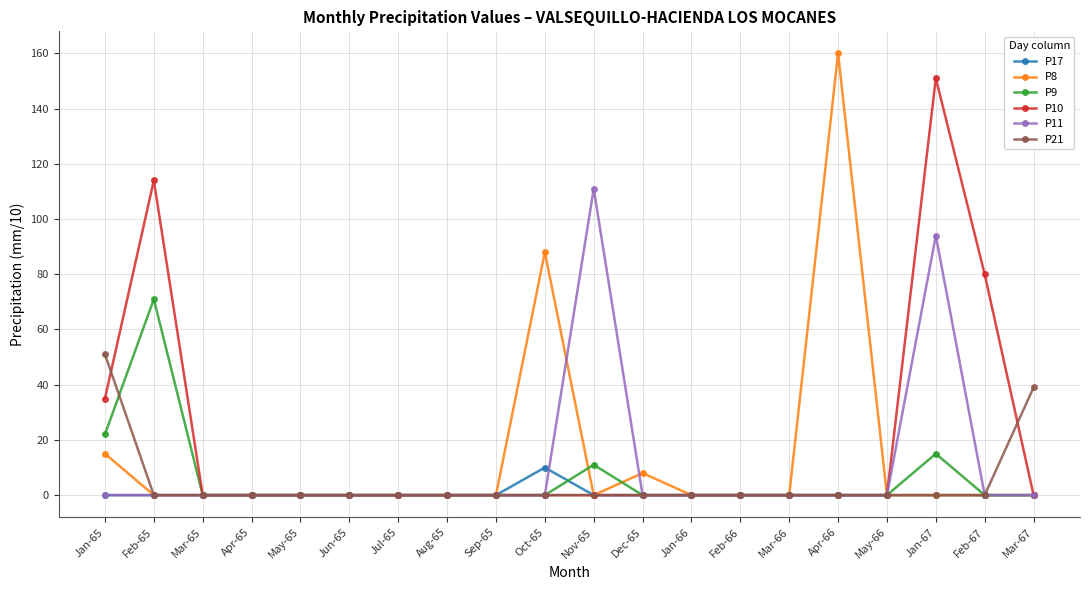

At how many categories does at least one series exceed 12?

8